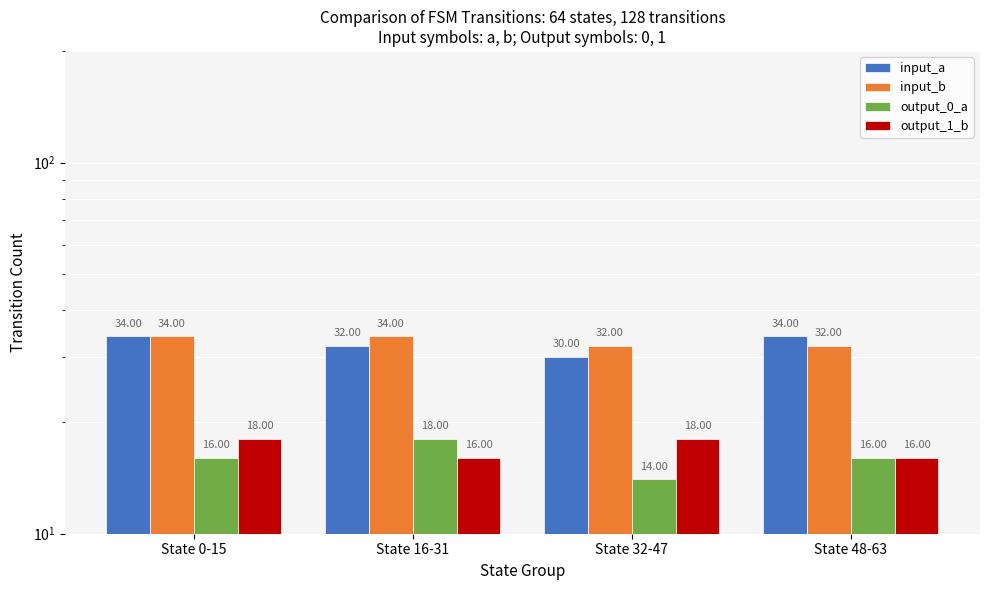

Reading left to right, transcribe all the data shown in this chart.

input_a: 34	32	30	34
input_b: 34	34	32	32
output_0_a: 16	18	14	16
output_1_b: 18	16	18	16